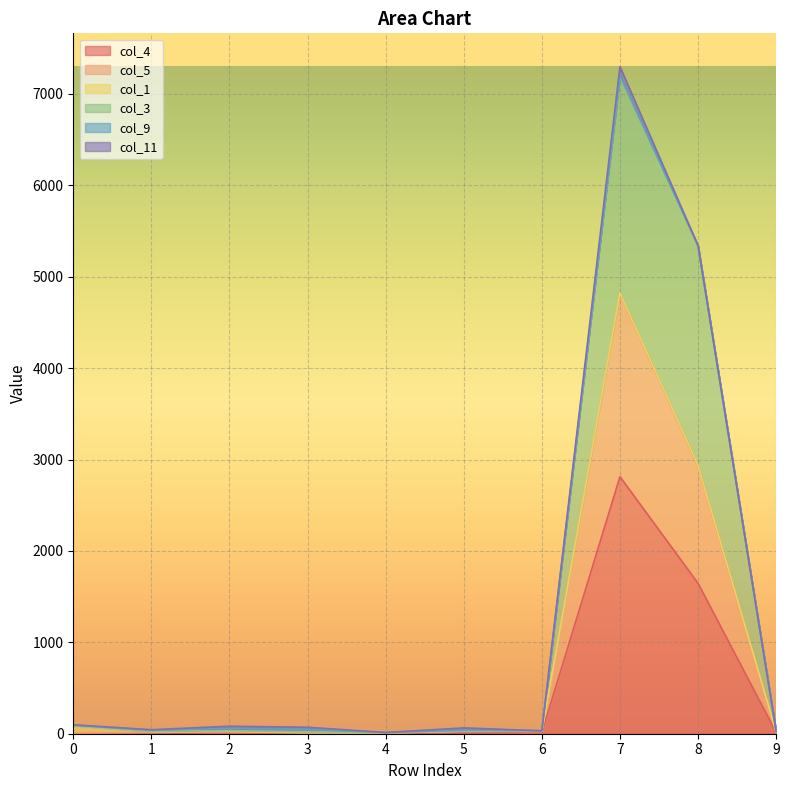

At which category is the sum across all series the highest?

7